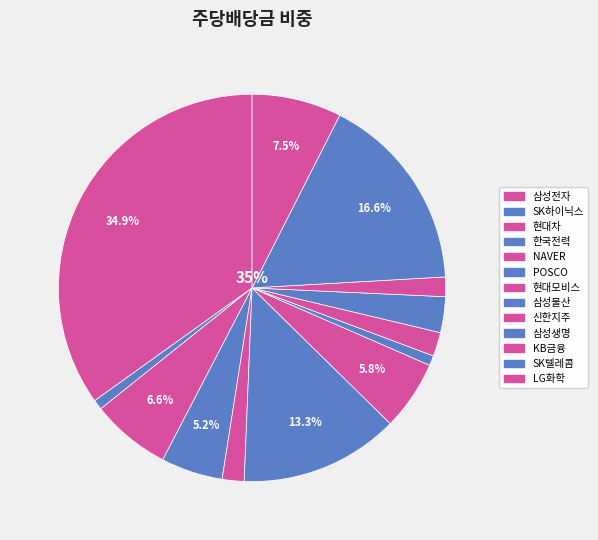

Does 현대모비스 account for over 50% of the chart?

No